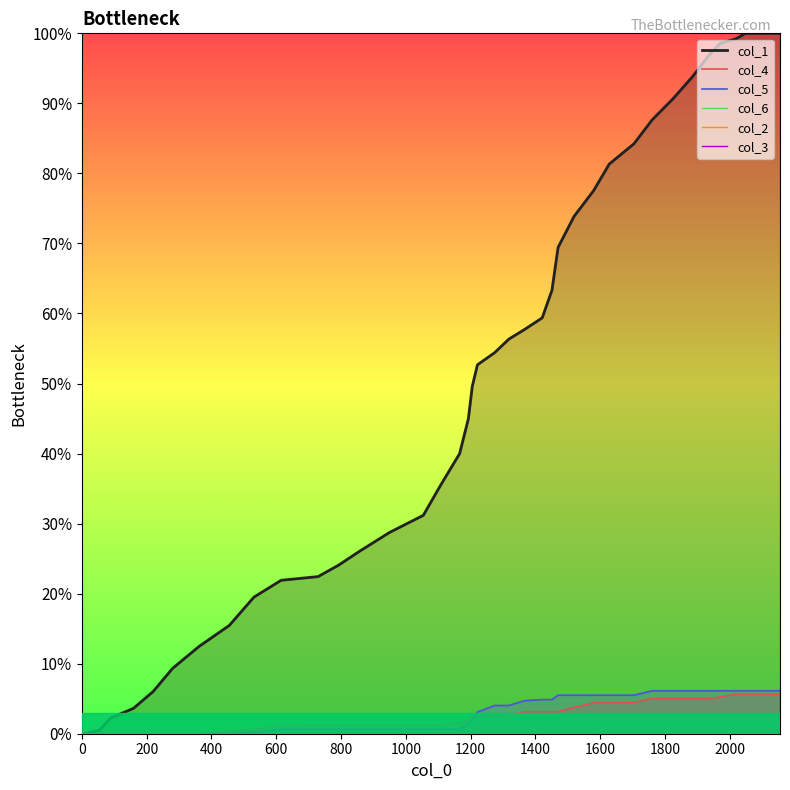

True or false: col_5 has more than 1 interior local peaks.

False